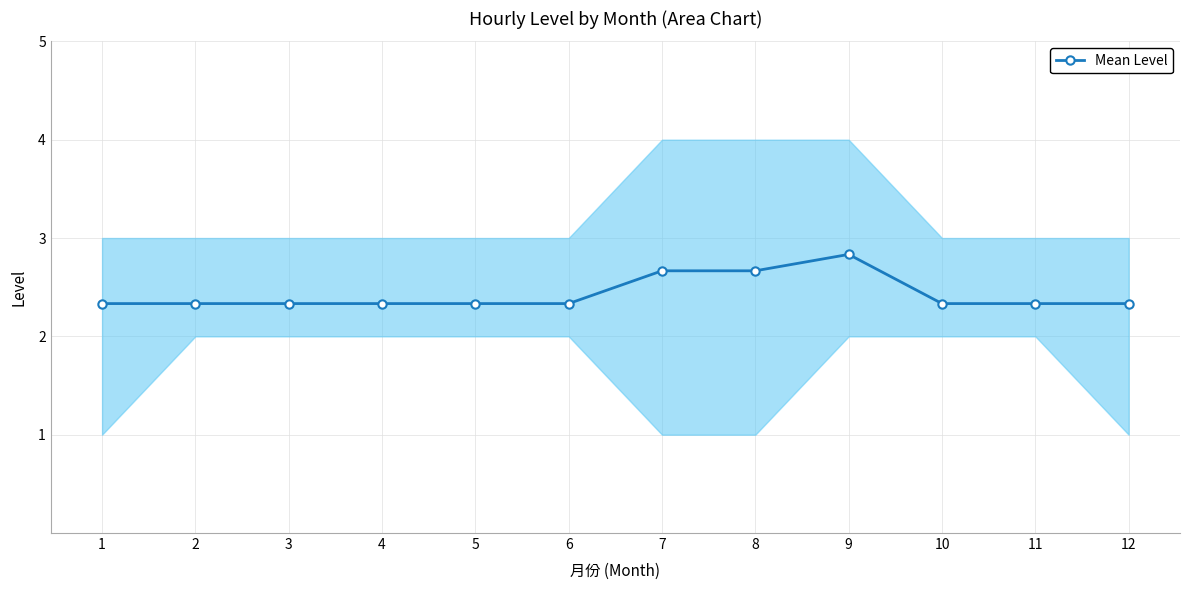

Rank the categories by value from highest to lowest.

9, 7, 8, 1, 2, 3, 4, 5, 6, 10, 11, 12